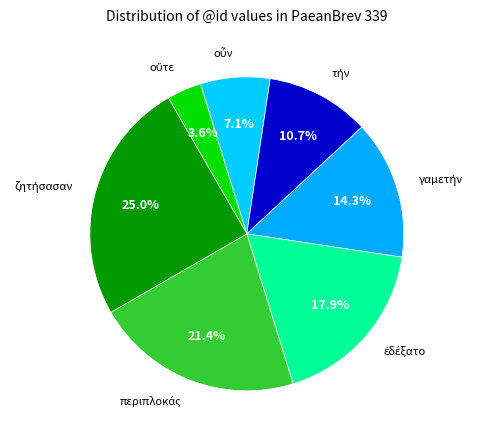

Is there any slice that represents more than half of the pie?

No